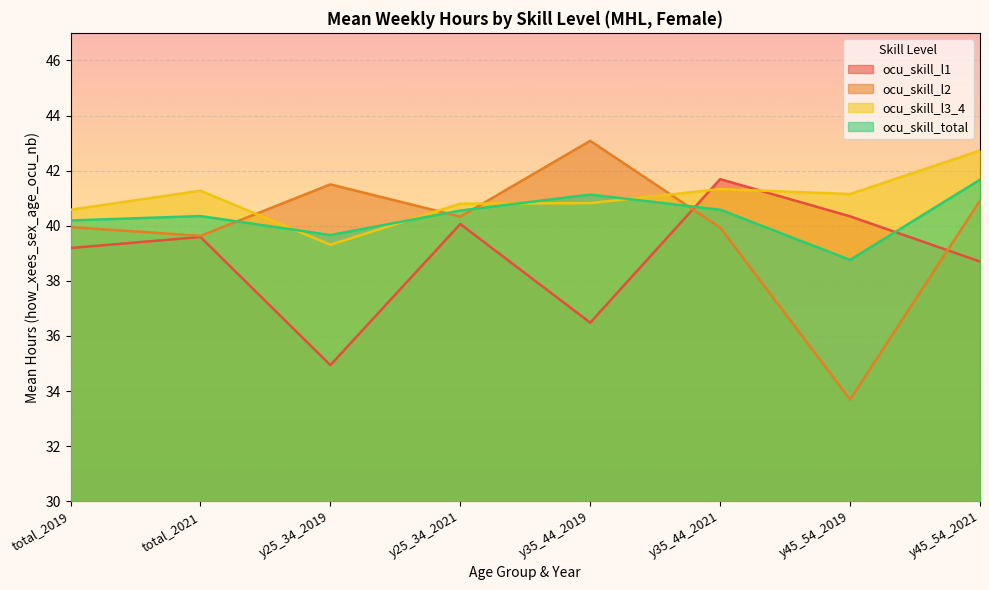

What are all the series names shown in the legend?

ocu_skill_l1, ocu_skill_l2, ocu_skill_l3_4, ocu_skill_total